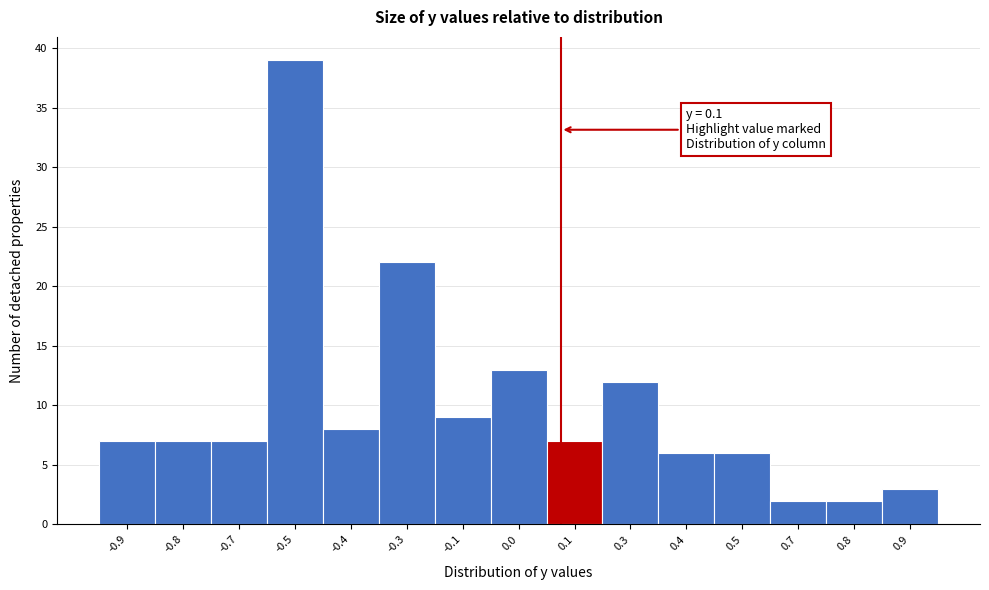

Reading left to right, extract all data points from this chart.

7	7	7	39	8	22	9	13	7	12	6	6	2	2	3